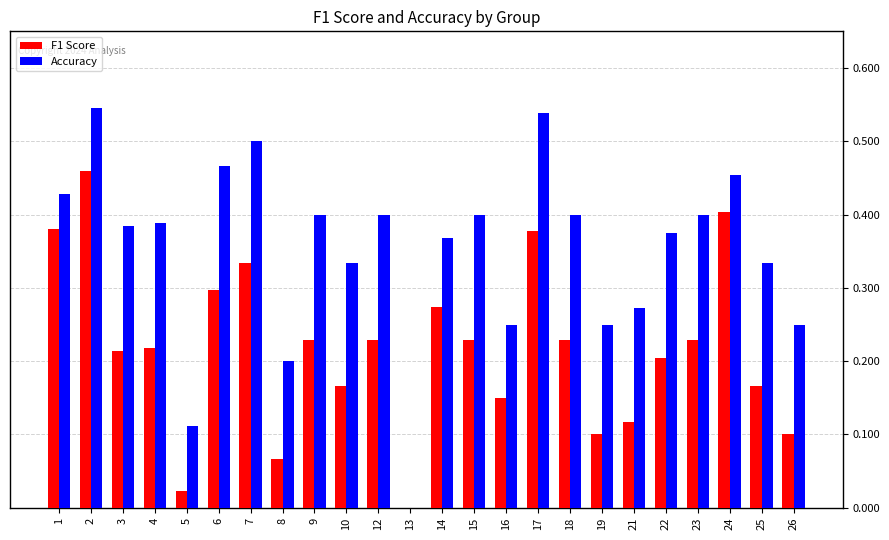

Is it true that Accuracy equals 0.2 at 7?

False